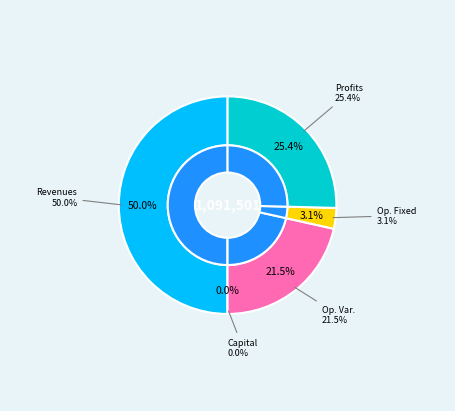

How many slices are in this pie chart?

5